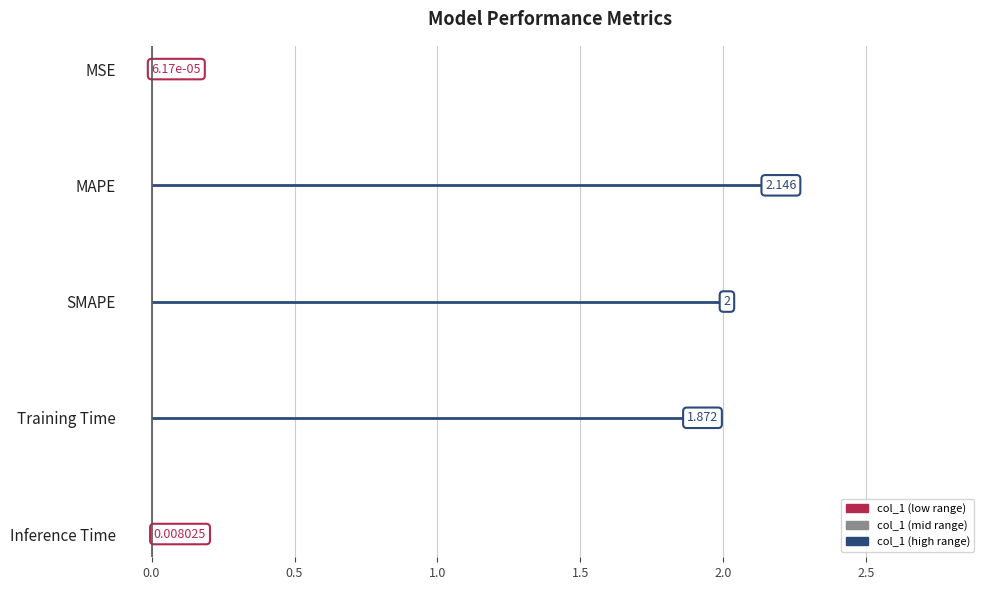

What is the sum of the values at MAPE and MSE?

2.1